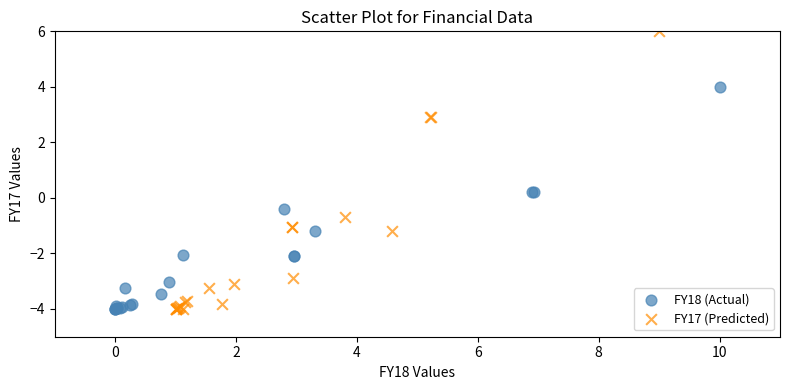

Which series reaches the maximum Y coordinate?

FY17 (Predicted)